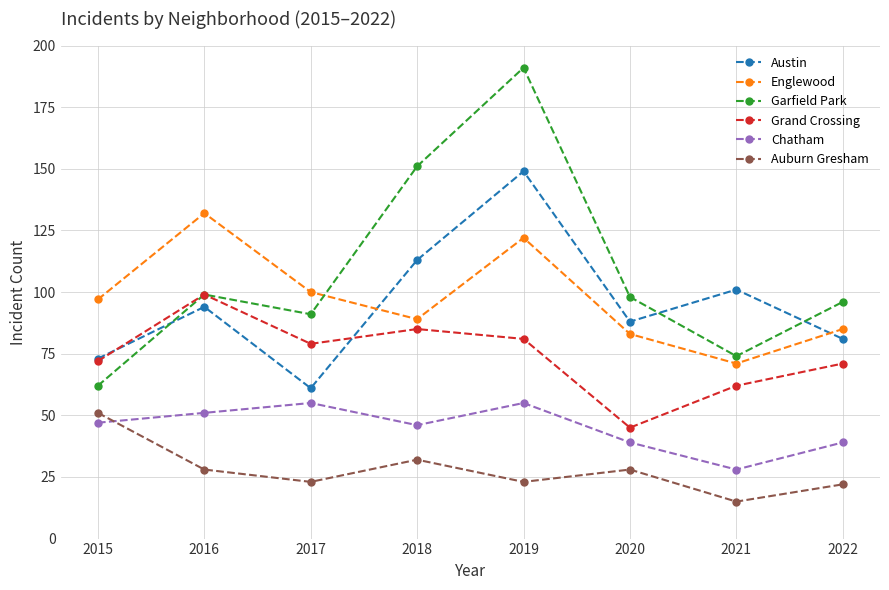

Which label corresponds to the largest value in the chart?

2019